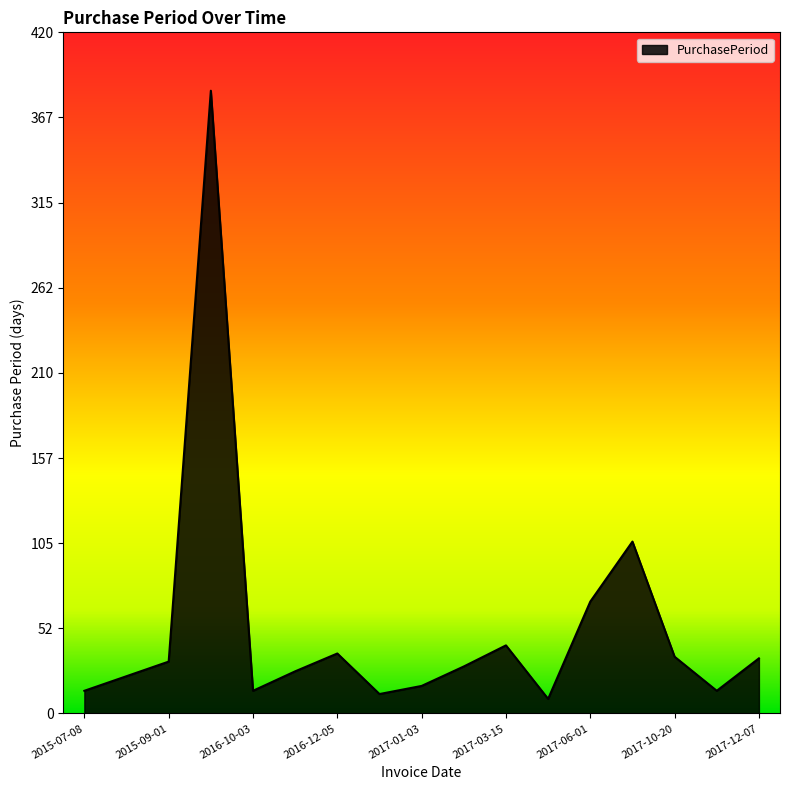

What is the difference between the maximum and minimum values?

375